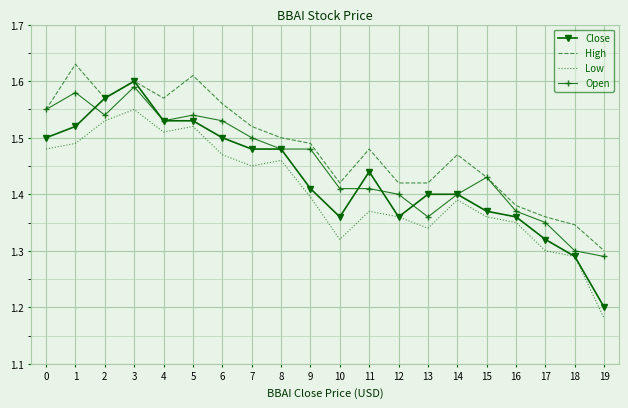

How many series are shown in this chart?

4